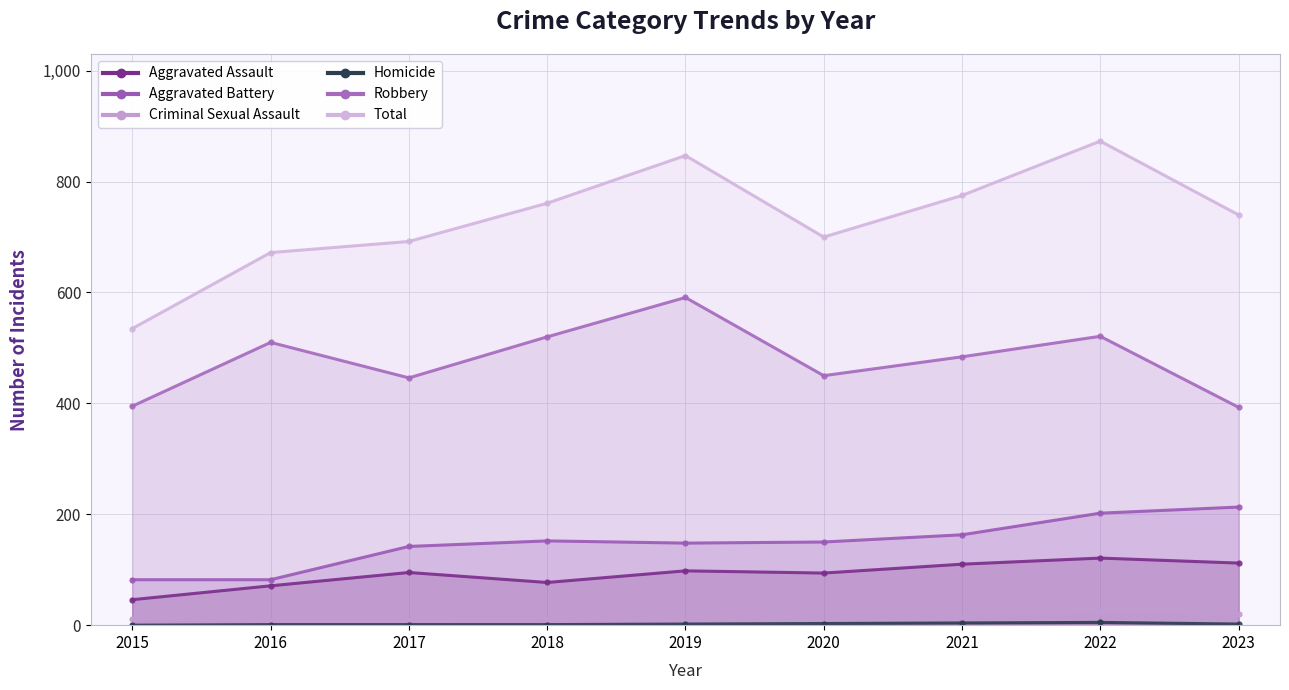

How many data points in Criminal Sexual Assault are less than 11?

4